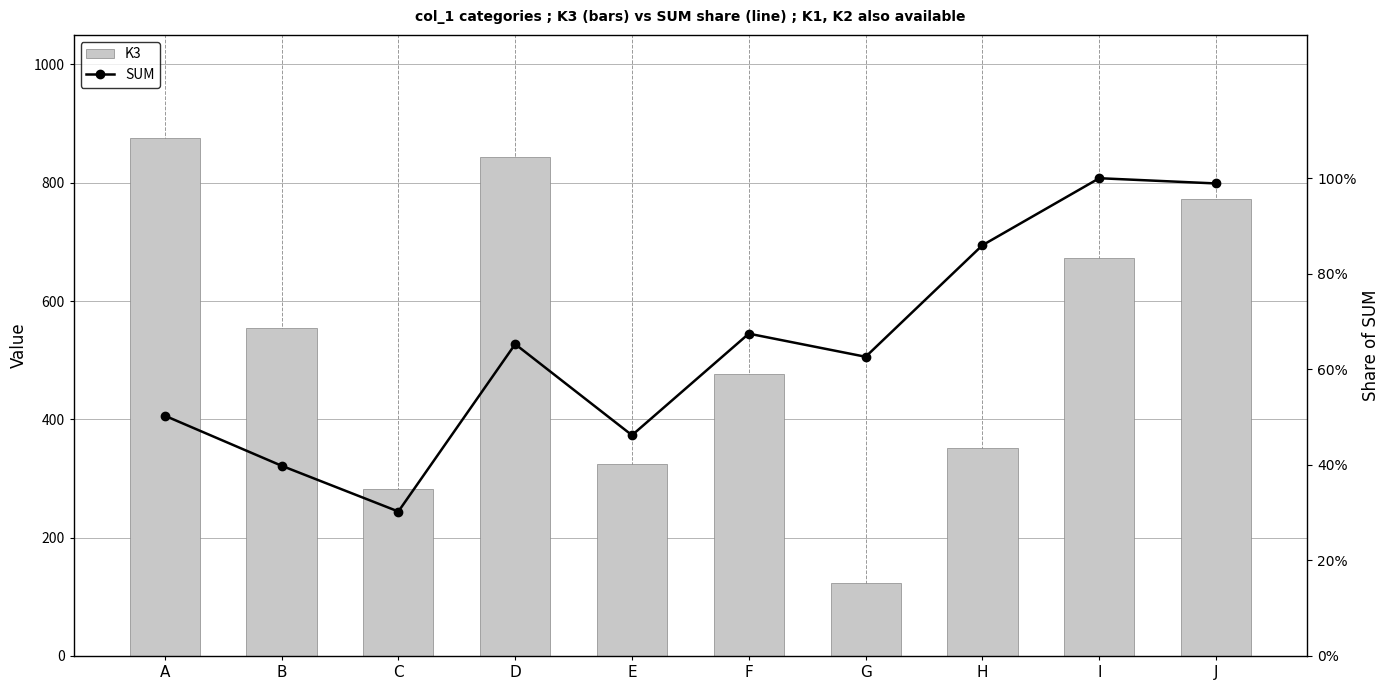

What is the approximate value of SUM at G?

0.6